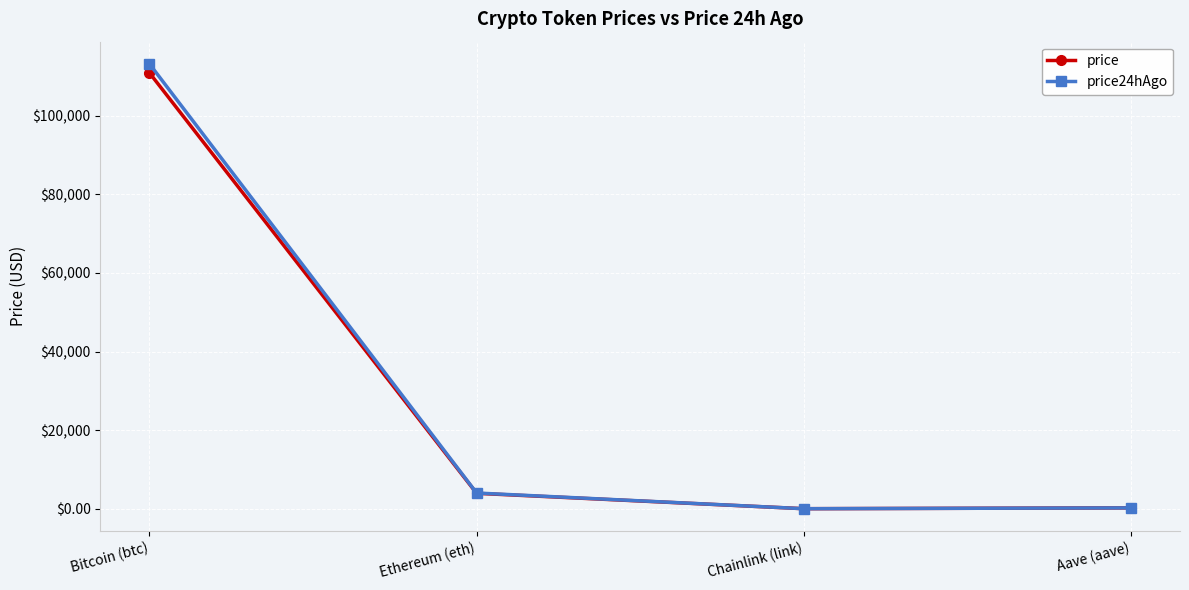

Between Ethereum (eth) and Chainlink (link), which series saw the biggest shift?

price24hAgo